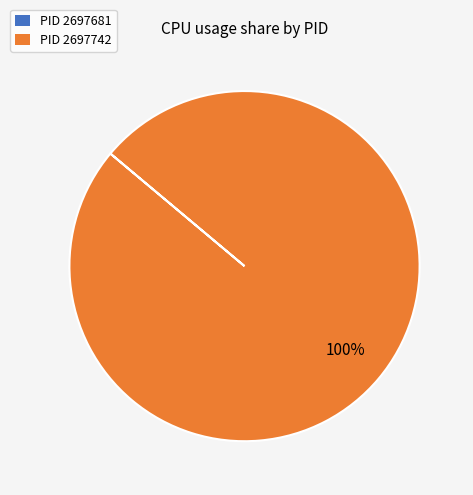

To the nearest percent, what portion does PID 2697742 represent?

100%